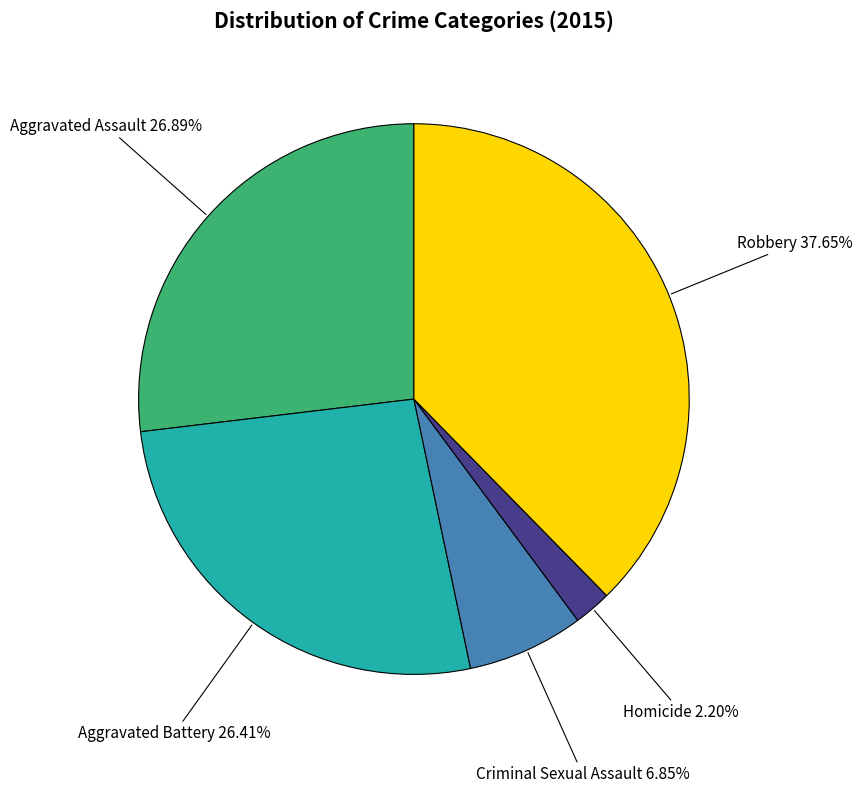

Does any single category account for the majority?

No